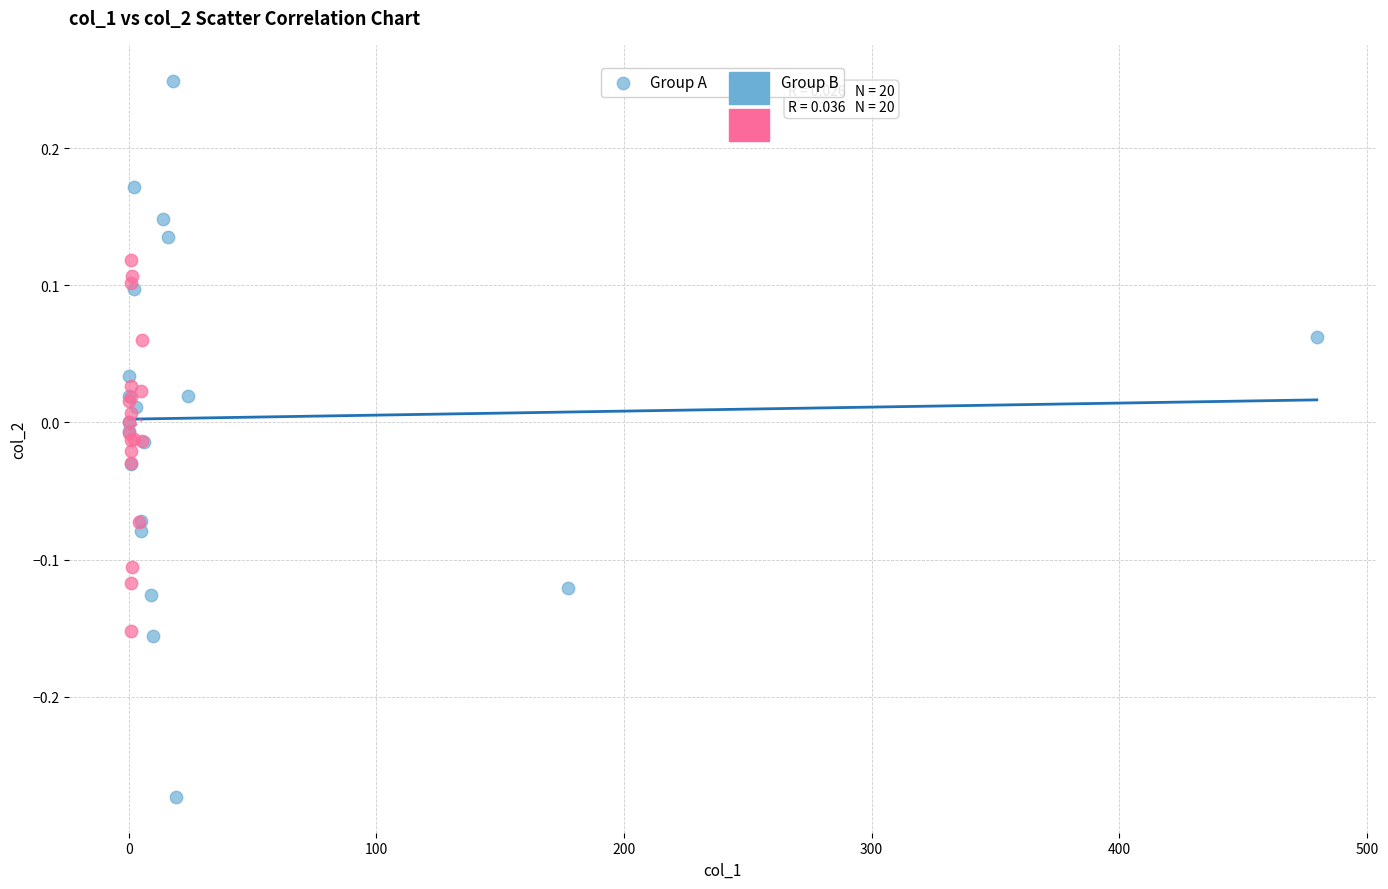

Which series reaches the maximum Y coordinate?

Group A